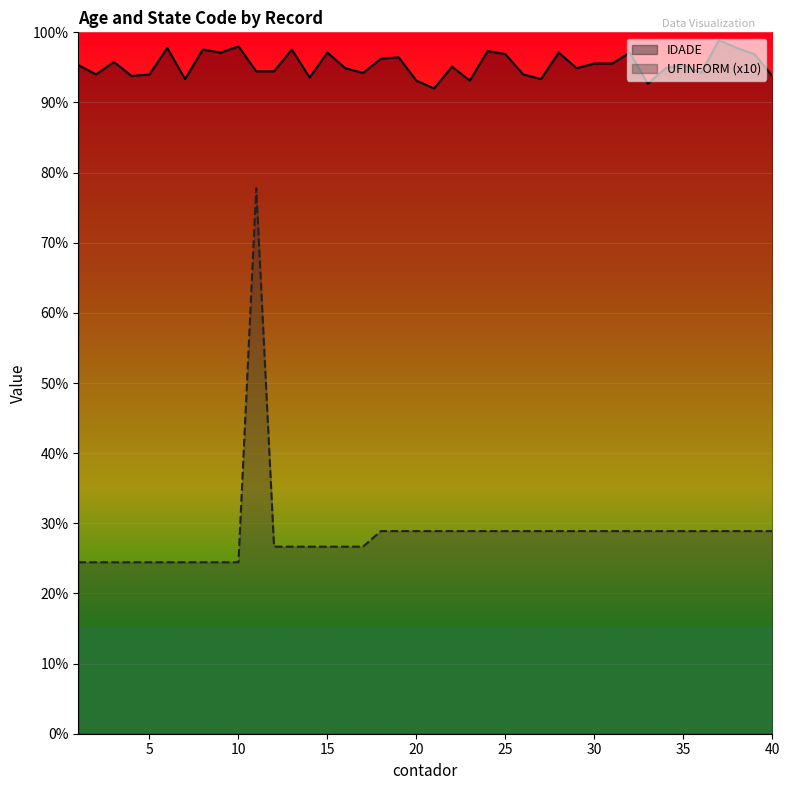

How many distinct data groups are displayed?

2